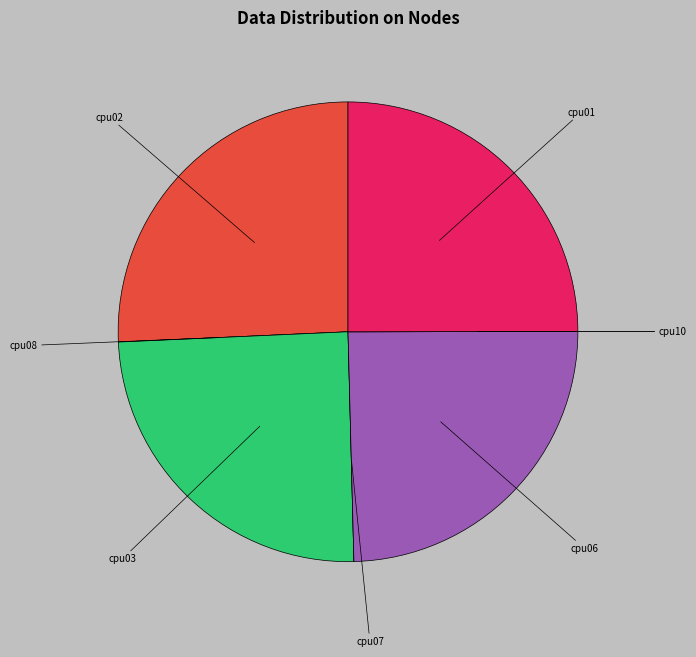

What is the ratio of the value at cpu03 to the value at cpu06?

1.0